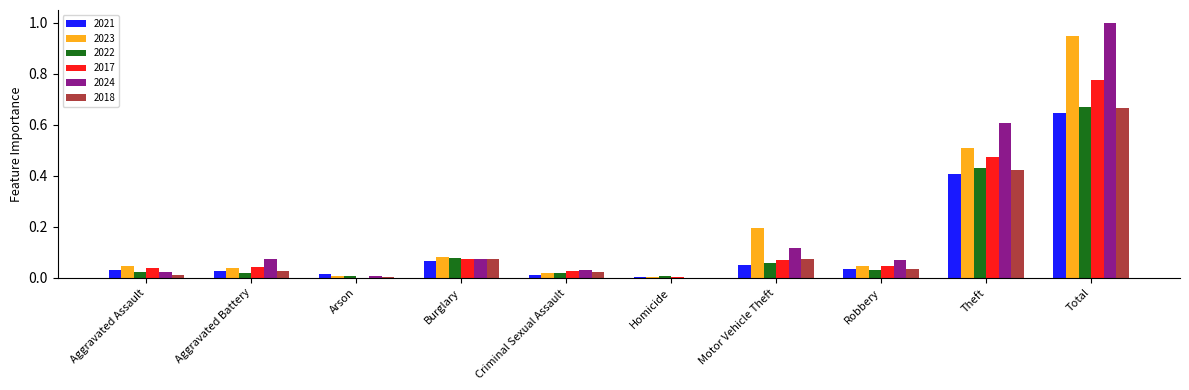

Which series has the largest range (max minus min)?

2024